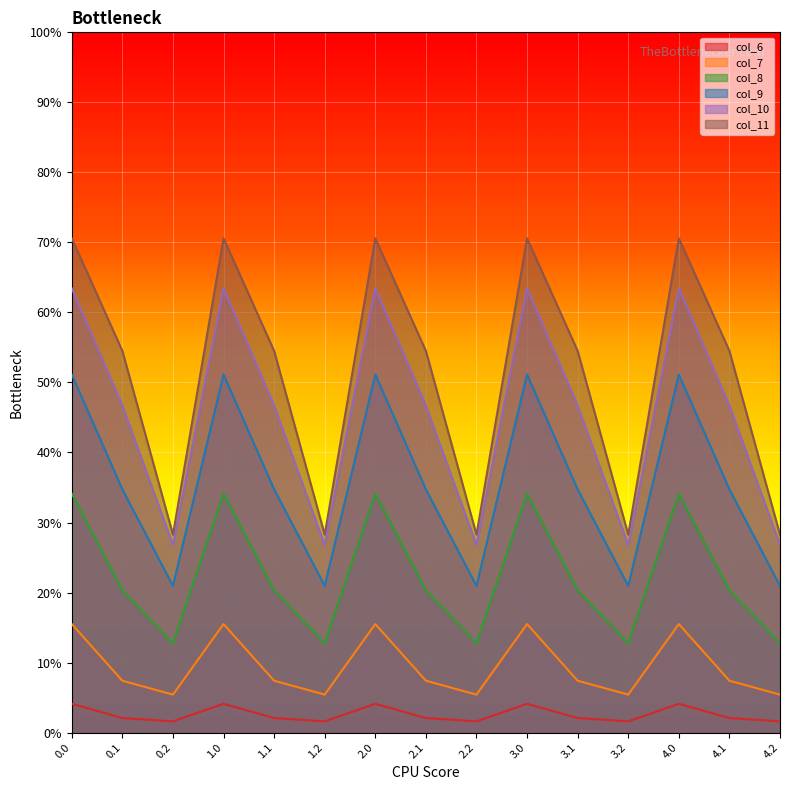

What is the sum of all col_8 values?

336.0